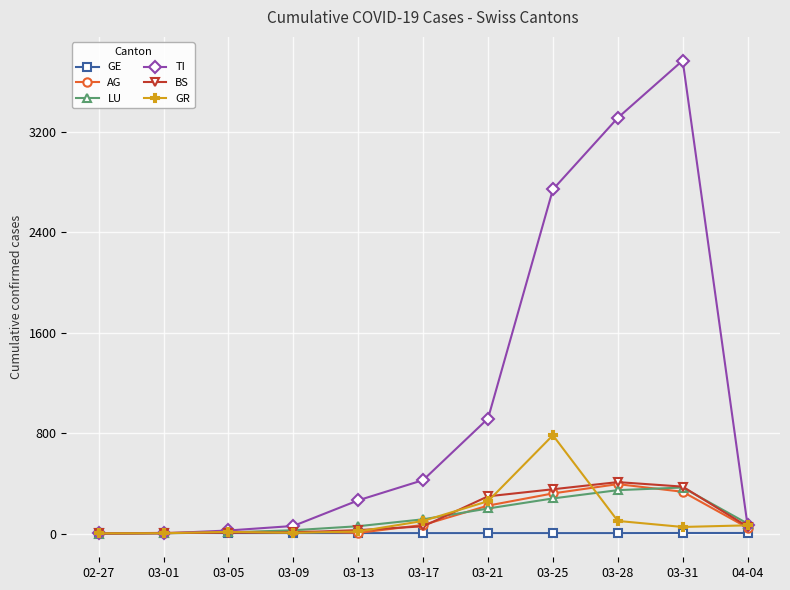

What is the highest value of the GR series?

783